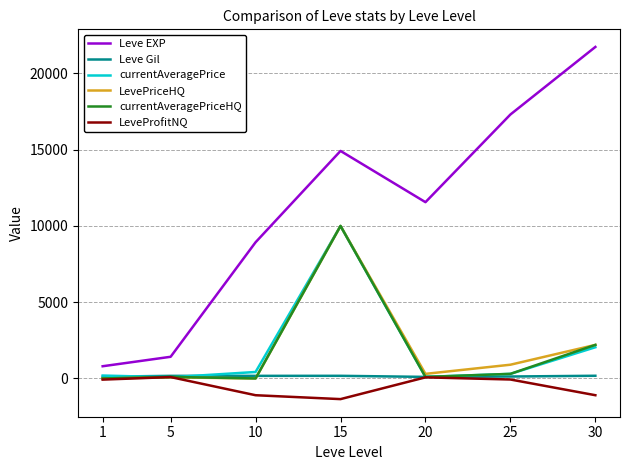

What is the greatest value displayed?

21740.0